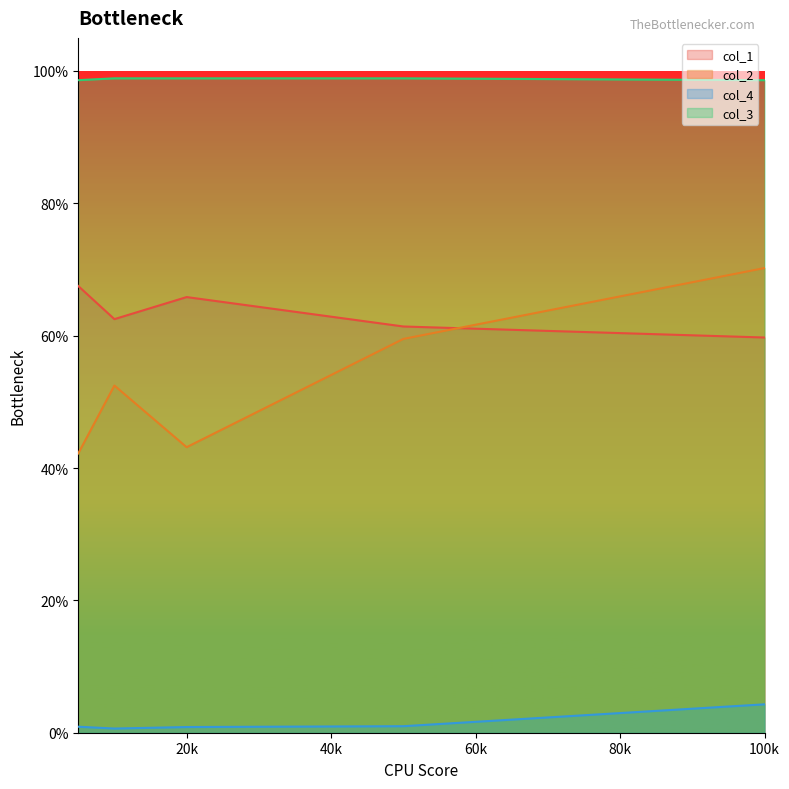

How many data points does each series have?

5